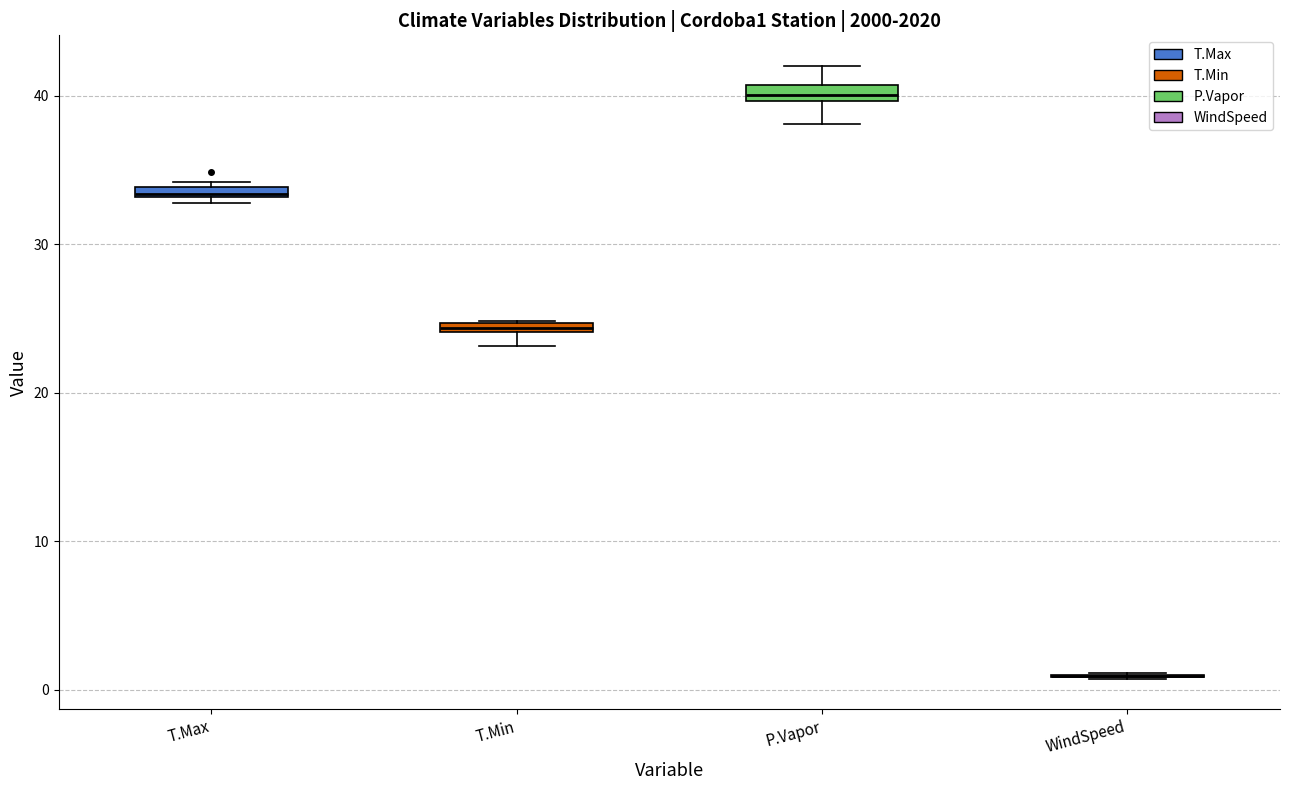

Where is the upper edge of the box for T.Max on the y-axis? The values are not printed on the chart, so give them approximately, as read against the axis.

34